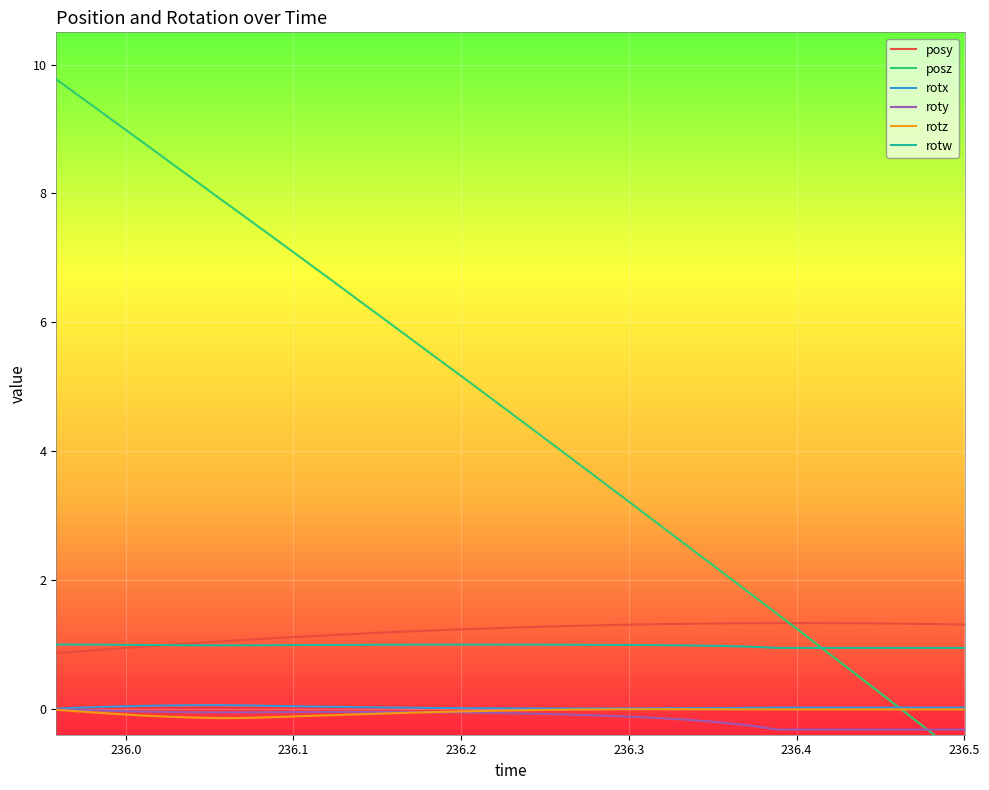

True or false: posy and rotz intersect in this chart.

False